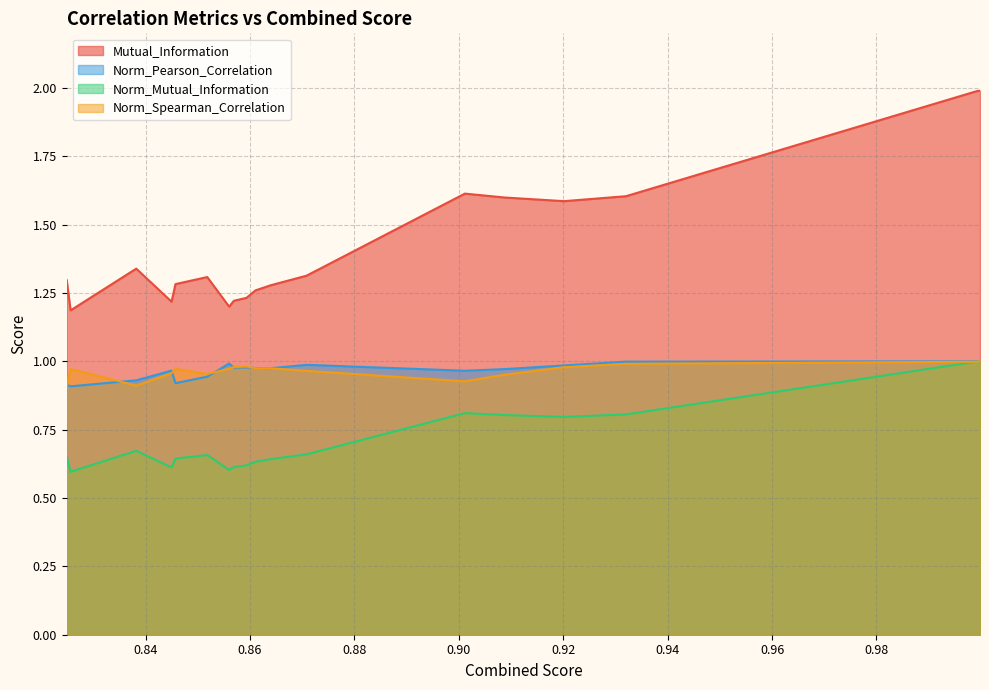

The Mutual_Information series shows 1.3 at 0.8610627103775407. True or false?

True